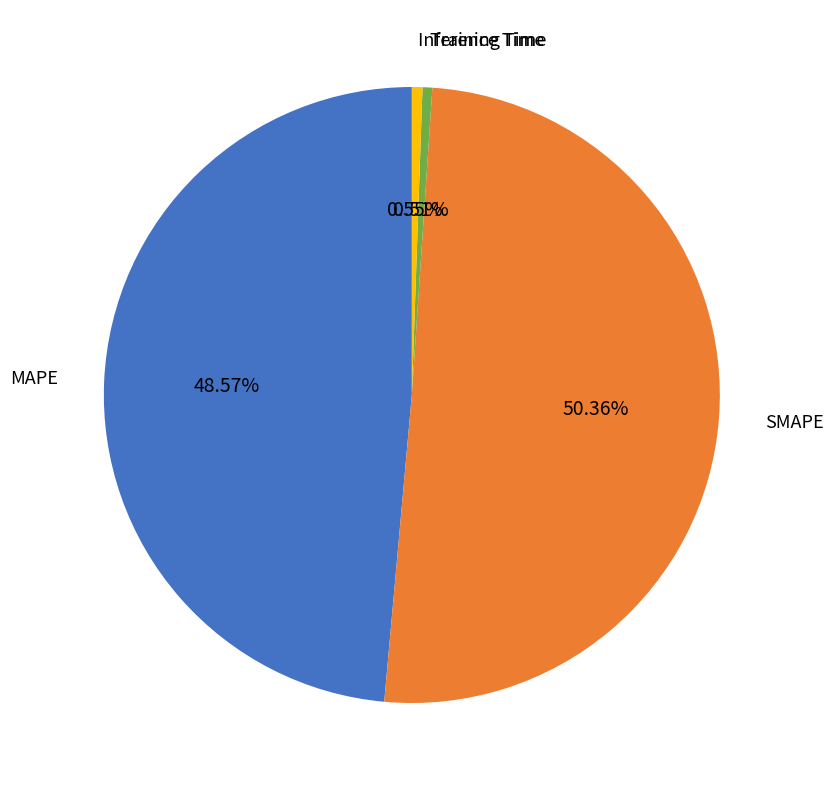

To the nearest percent, what is the difference between the largest and smallest slice percentages?

50%